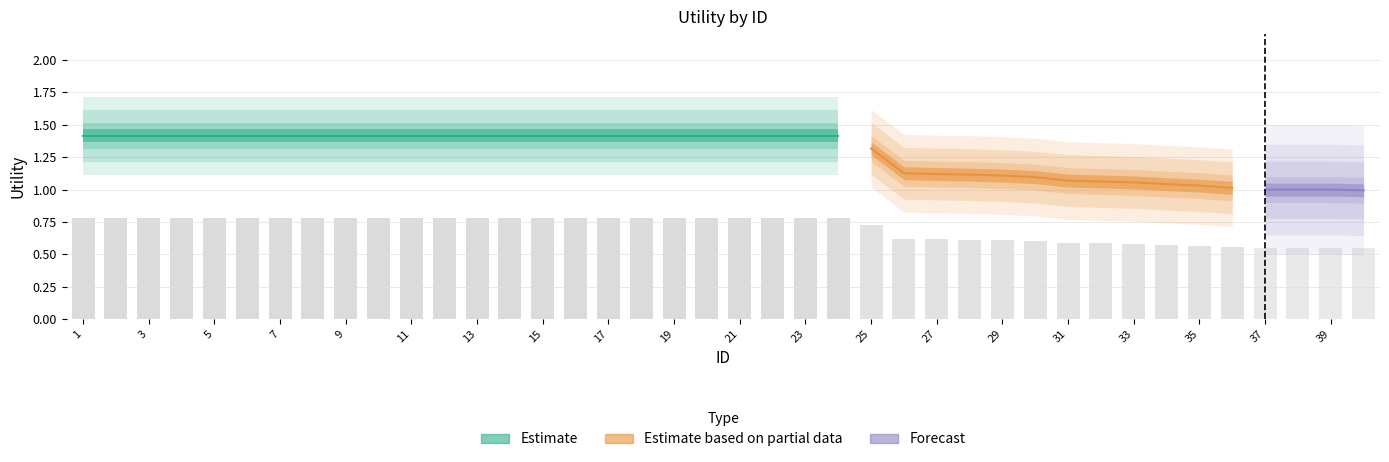

Reading right to left, transcribe all the data shown in this chart.

40=0.5	39=0.6	38=0.6	37=0.6	36=0.6	35=0.6	34=0.6	33=0.6	32=0.6	31=0.6	30=0.6	29=0.6	28=0.6	27=0.6	26=0.6	25=0.7	24=0.8	23=0.8	22=0.8	21=0.8	20=0.8	19=0.8	18=0.8	17=0.8	16=0.8	15=0.8	14=0.8	13=0.8	12=0.8	11=0.8	10=0.8	9=0.8	8=0.8	7=0.8	6=0.8	5=0.8	4=0.8	3=0.8	2=0.8	1=0.8